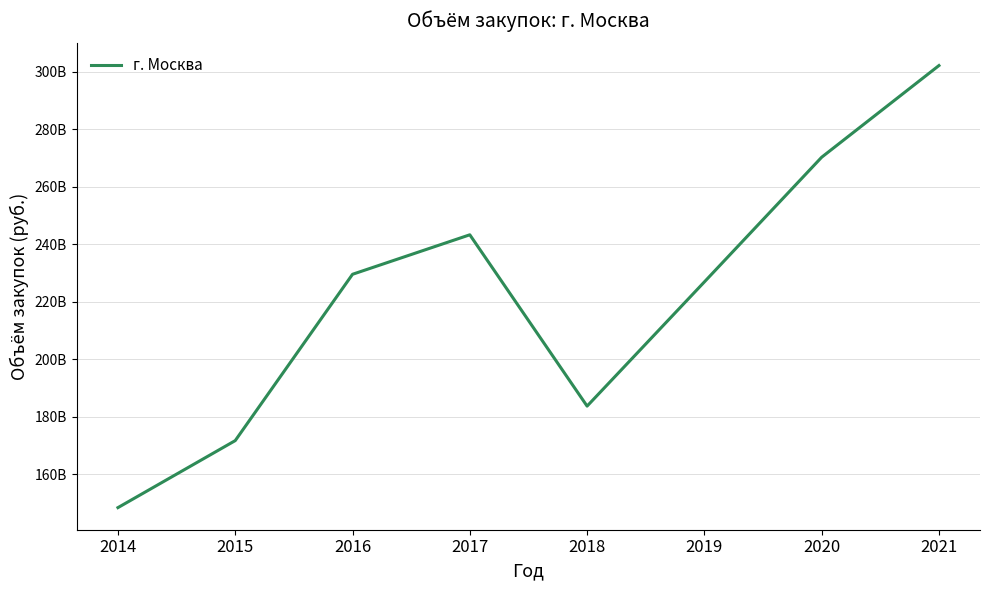

What is the minimum value shown in the chart?

148341729350.0